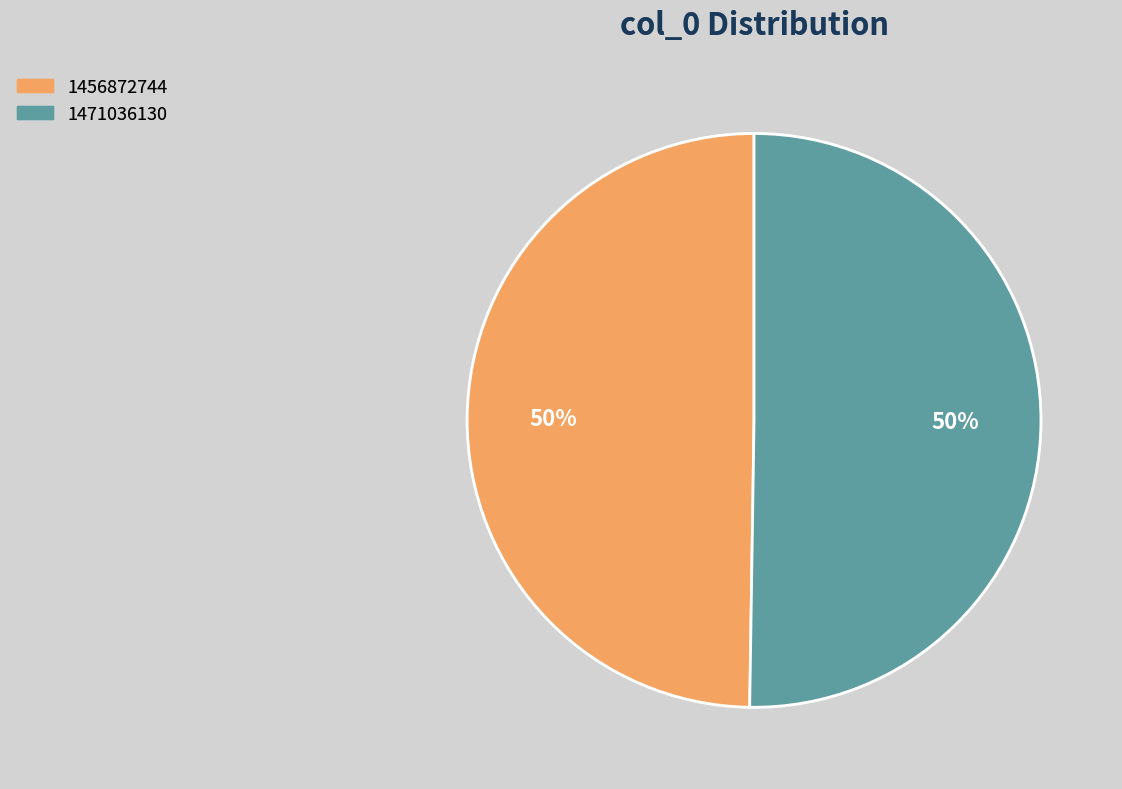

How many segments does this pie chart have?

2